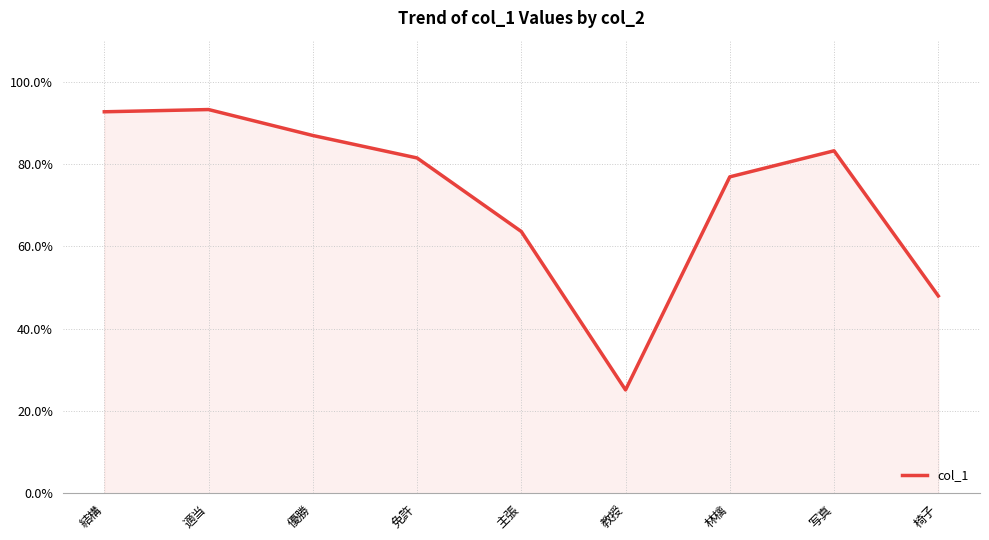

What is the smallest value displayed?

0.3